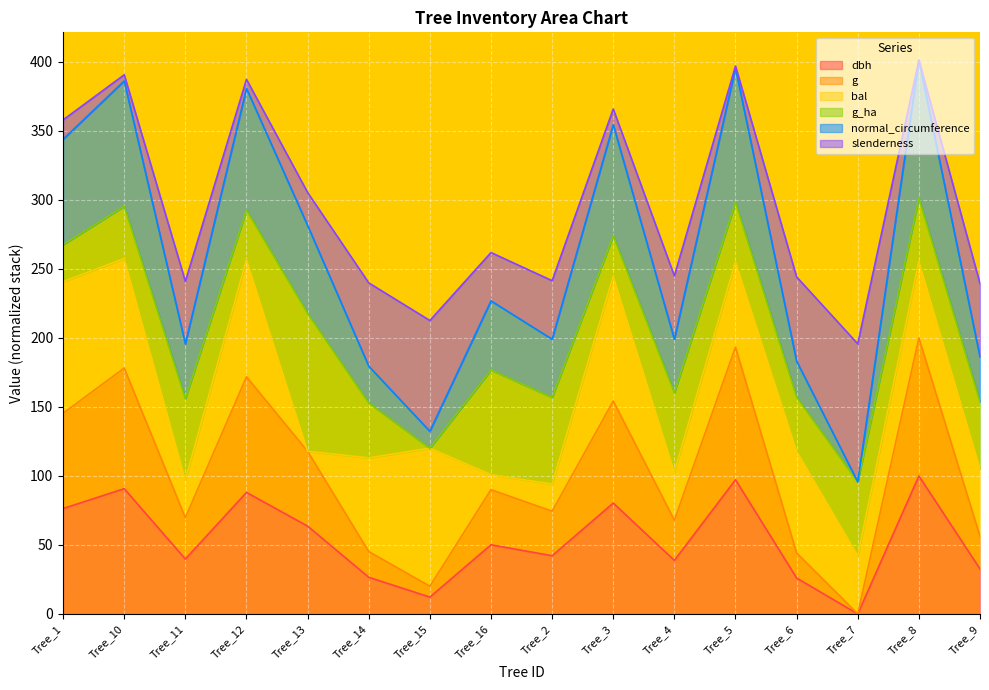

Rank the categories by g value from lowest to highest.

Tree_7, Tree_15, Tree_6, Tree_14, Tree_9, Tree_4, Tree_11, Tree_2, Tree_16, Tree_13, Tree_1, Tree_3, Tree_12, Tree_10, Tree_5, Tree_8